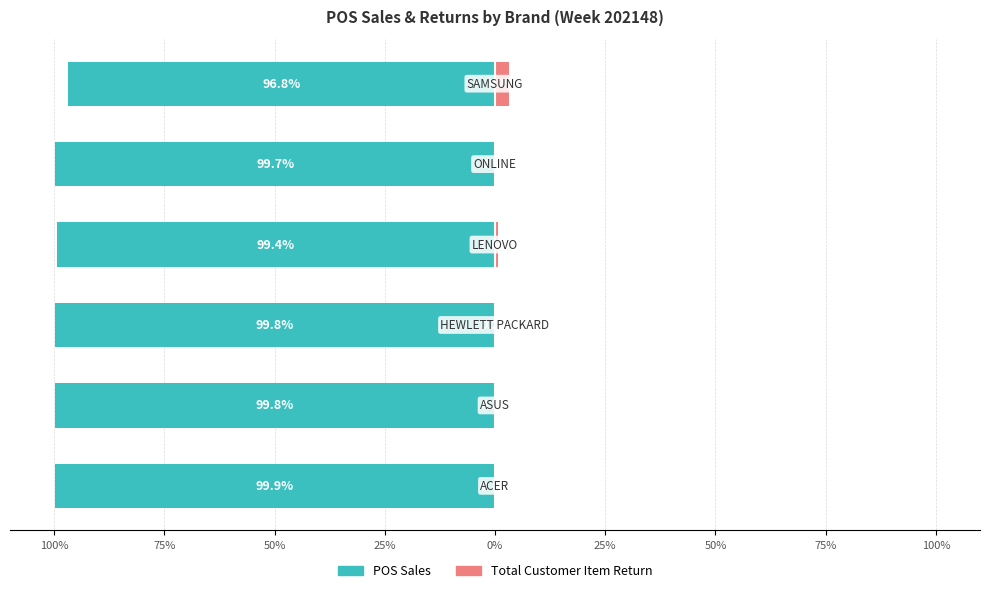

What is the average value of the Total Customer Item Return series?

0.7